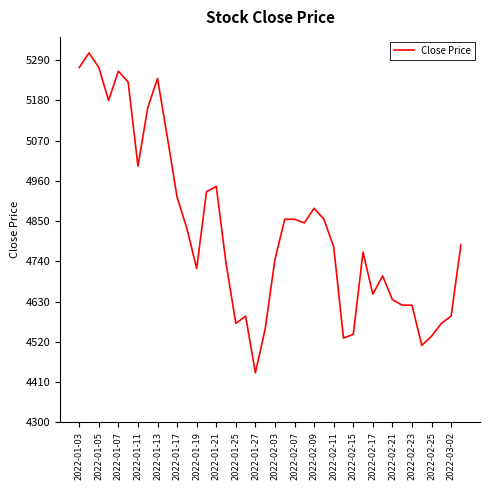

What is the minimum value shown in the chart?

4435